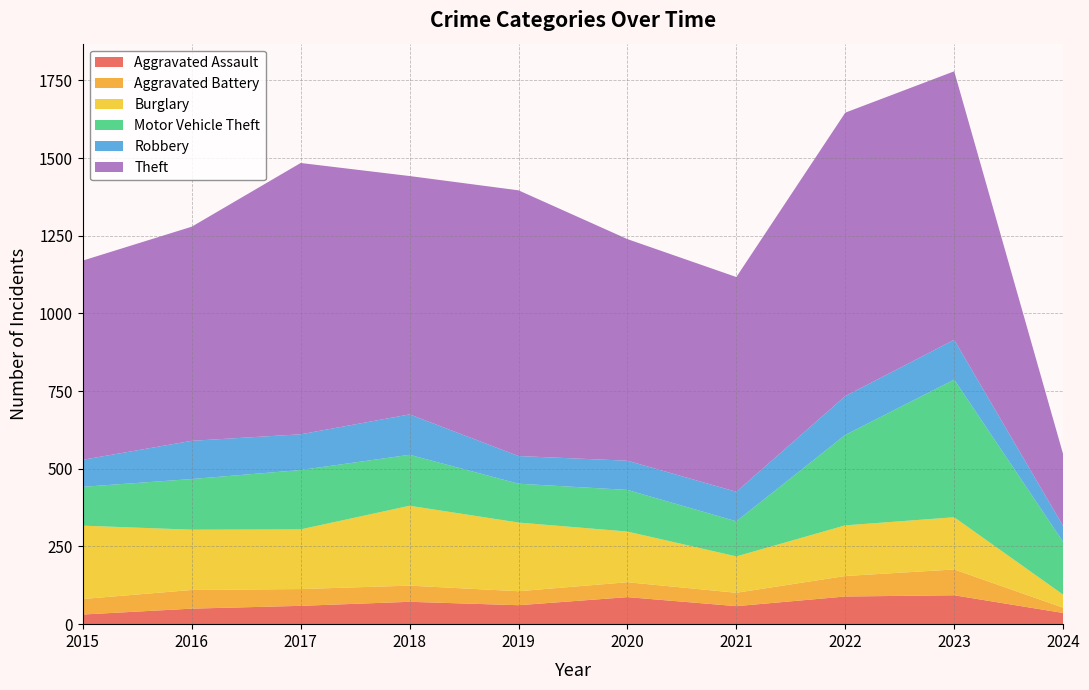

Reading right to left, extract all data points from this chart.

Aggravated Assault: 2024=36	2023=93	2022=89	2021=58	2020=87	2019=61	2018=72	2017=59	2016=50	2015=31
Aggravated Battery: 2024=17	2023=83	2022=66	2021=43	2020=48	2019=45	2018=52	2017=54	2016=60	2015=50
Burglary: 2024=42	2023=168	2022=163	2021=117	2020=163	2019=221	2018=257	2017=192	2016=194	2015=236
Motor Vehicle Theft: 2024=170	2023=443	2022=291	2021=113	2020=134	2019=125	2018=164	2017=191	2016=163	2015=125
Robbery: 2024=51	2023=128	2022=125	2021=95	2020=94	2019=89	2018=130	2017=115	2016=123	2015=87
Theft: 2024=231	2023=864	2022=912	2021=691	2020=713	2019=855	2018=767	2017=873	2016=689	2015=641